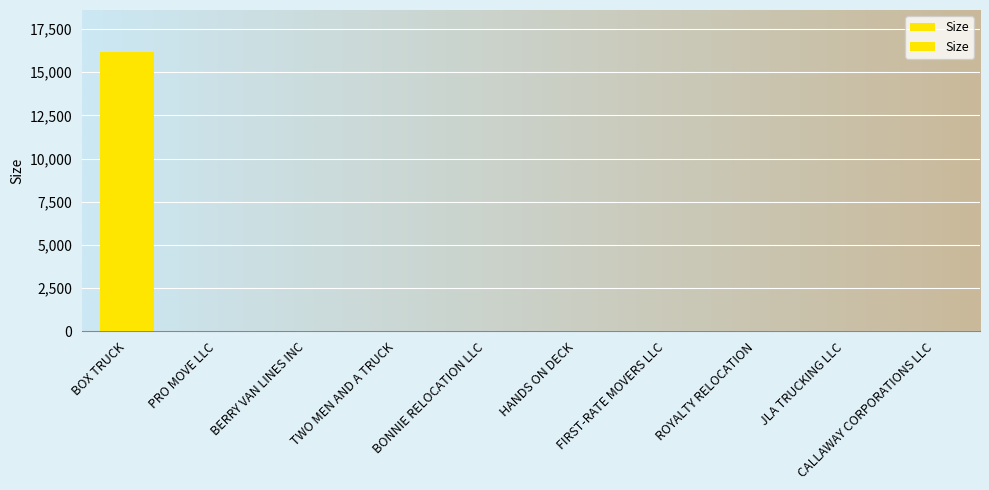

What is the difference between the maximum and minimum values?

16173